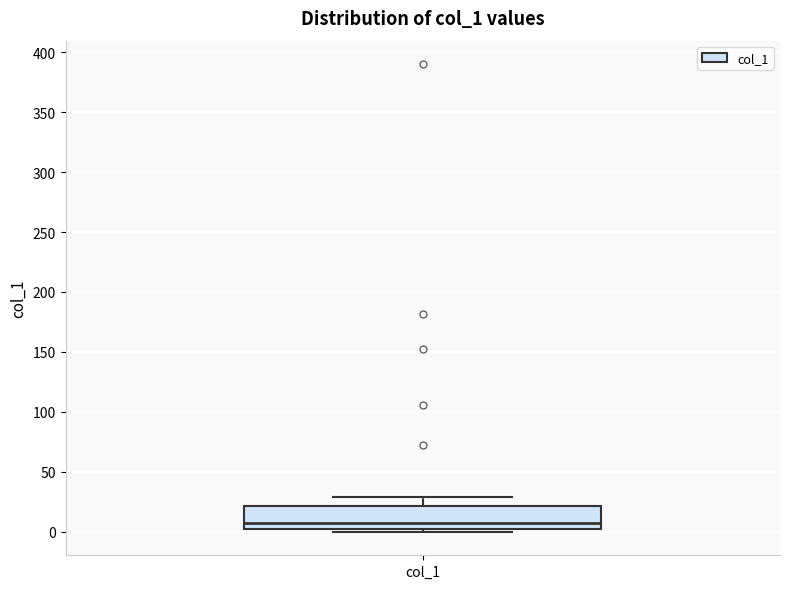

Where does the median line of the box for col_1 sit on the y-axis? The values are not printed on the chart, so give them approximately, as read against the axis.

10